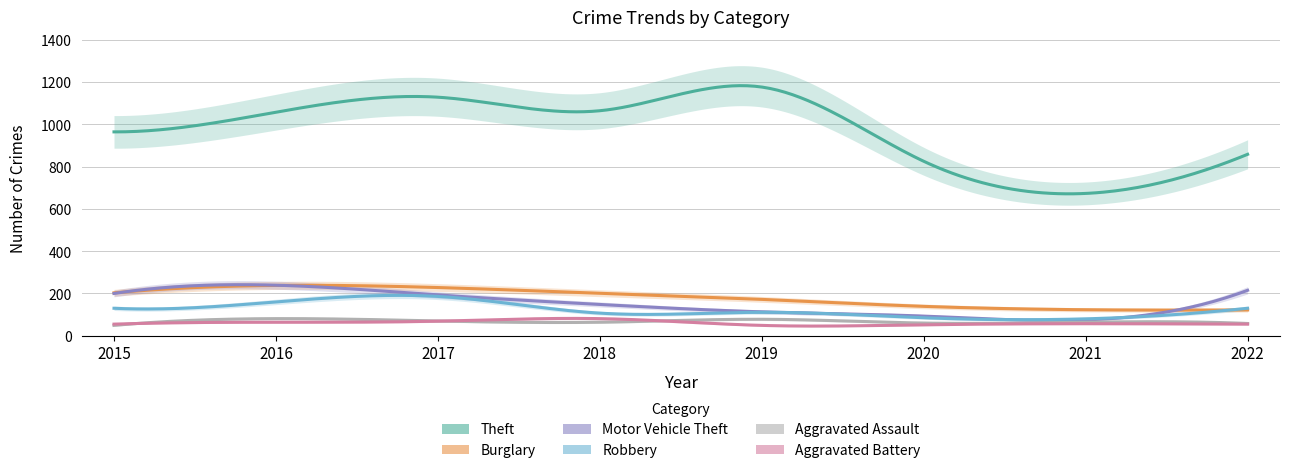

What is the difference between the second highest and second lowest values in the Aggravated Battery series?

17